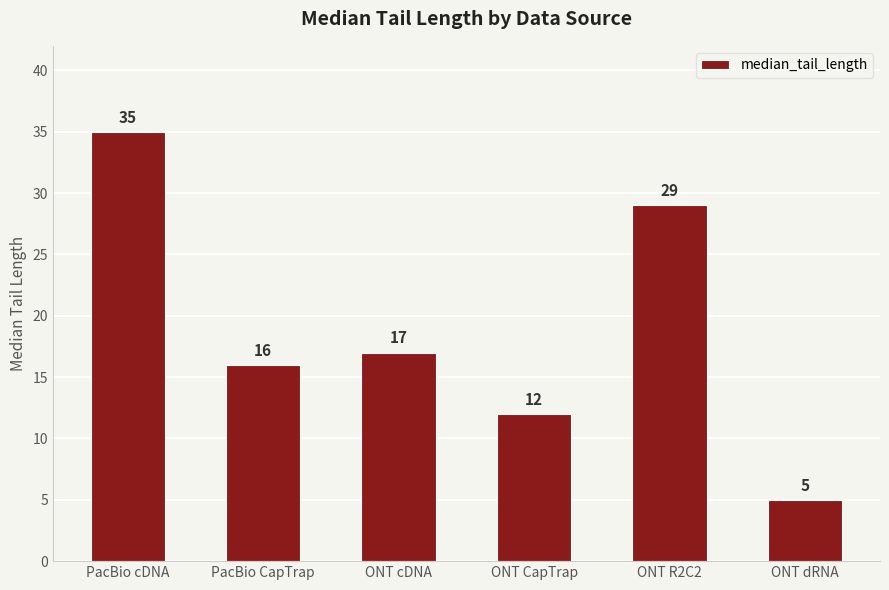

The value at ONT R2C2 is 13. True or false?

False